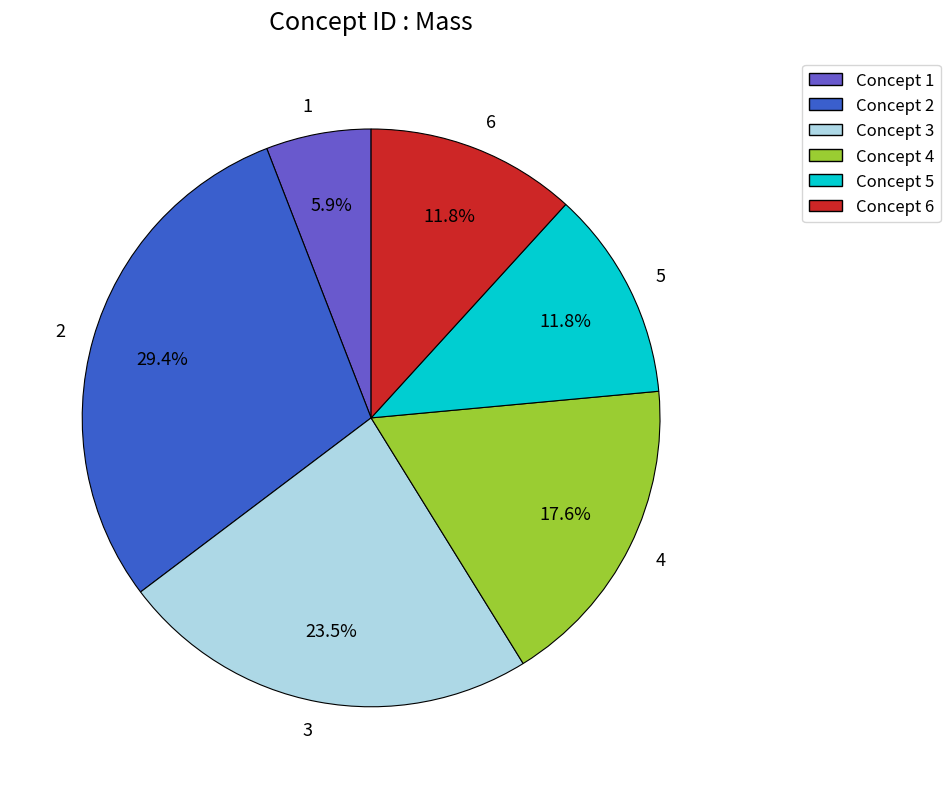

Approximately how many times larger is the value at 6 compared to 3?

0.5